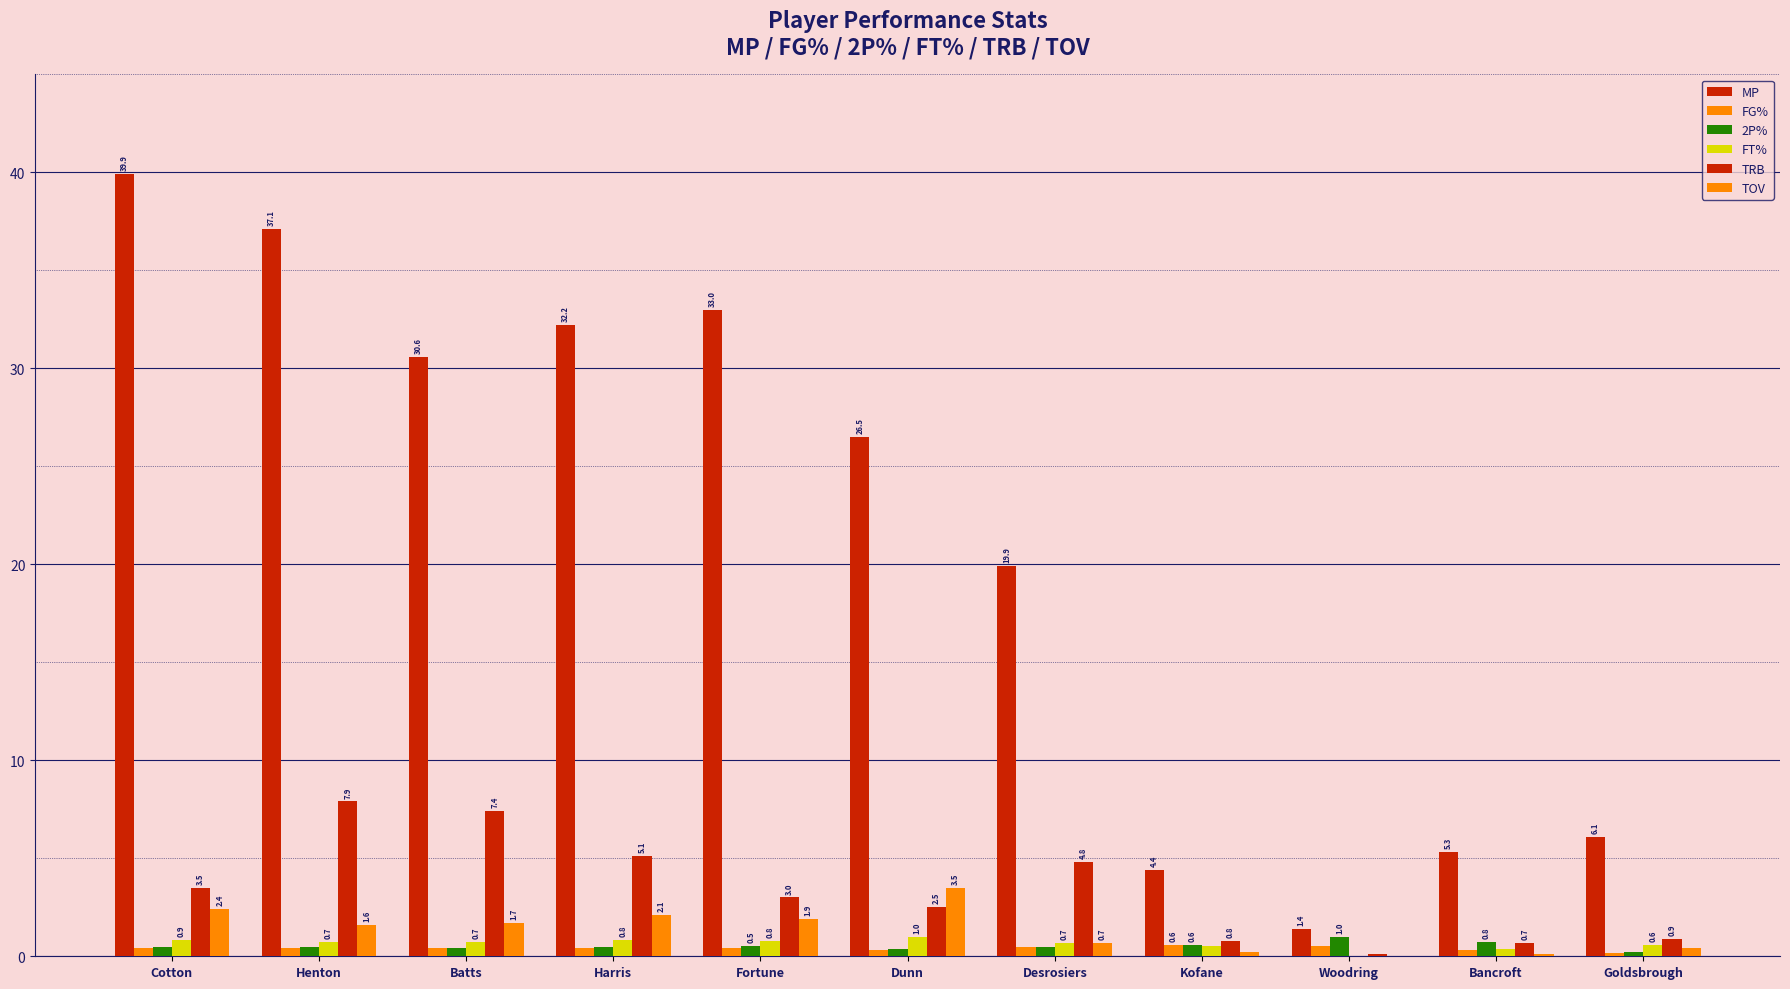

How many groups of bars are there?

11